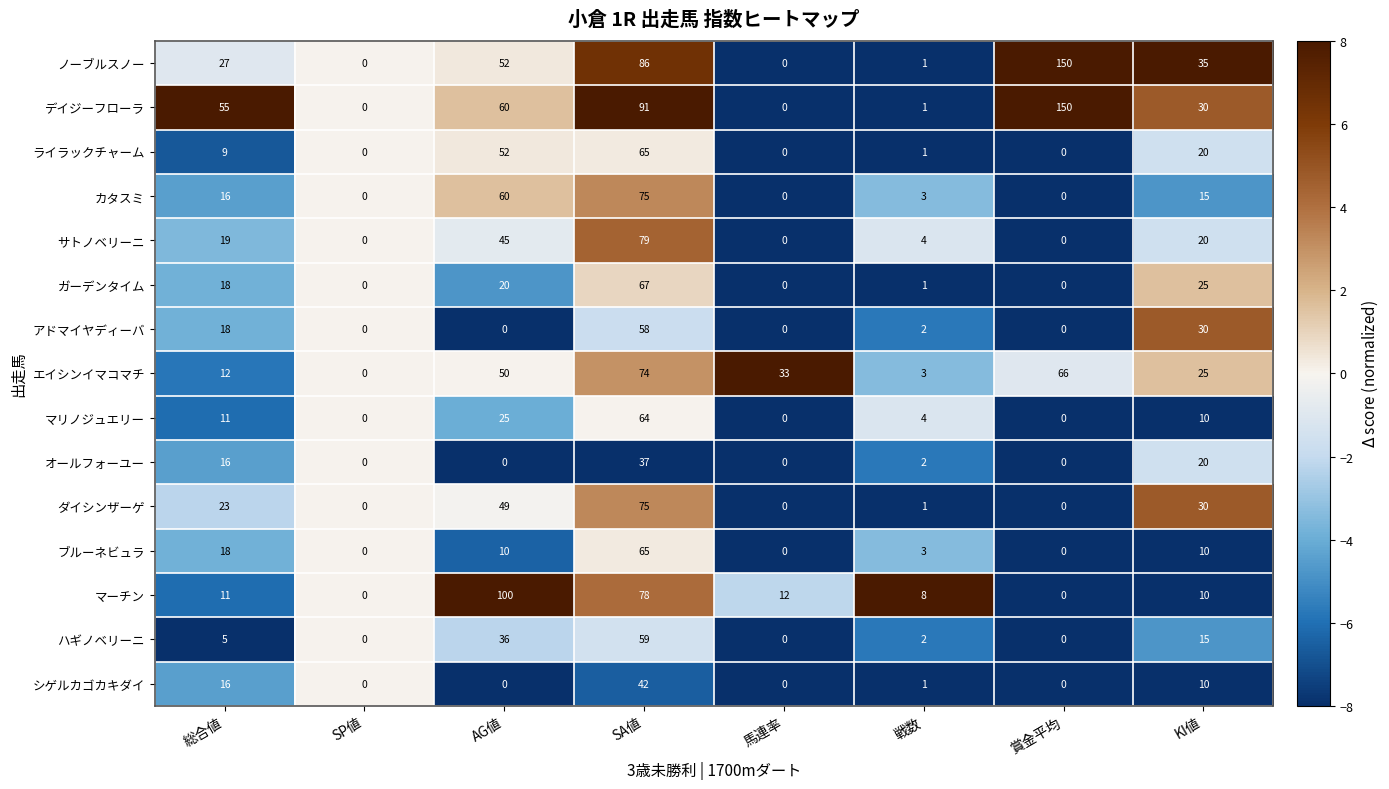

Which series changed the most between 総合値 and SP値?

デイジーフローラ